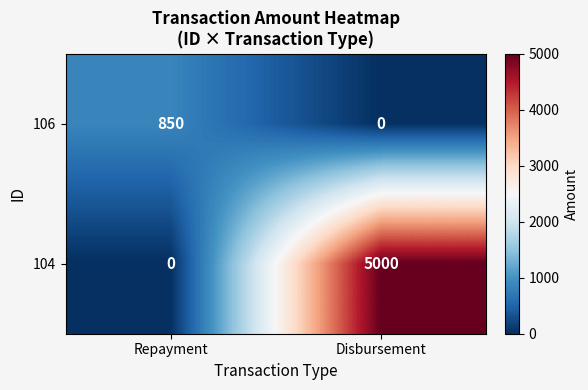

Reading right to left, list all the values displayed in this chart.

106: 0	850
104: 5000	0